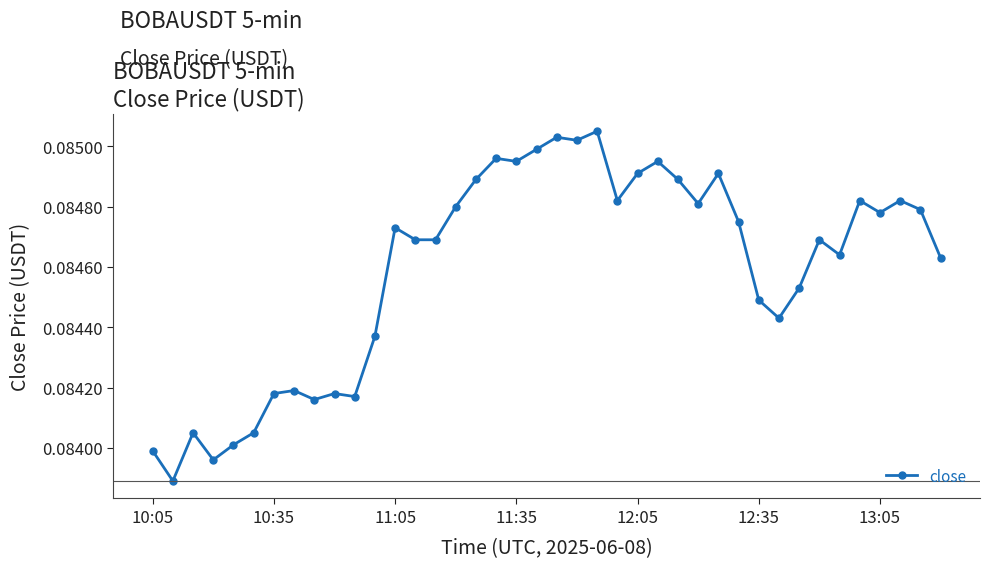

Count the values in the range 0 to 1.

40